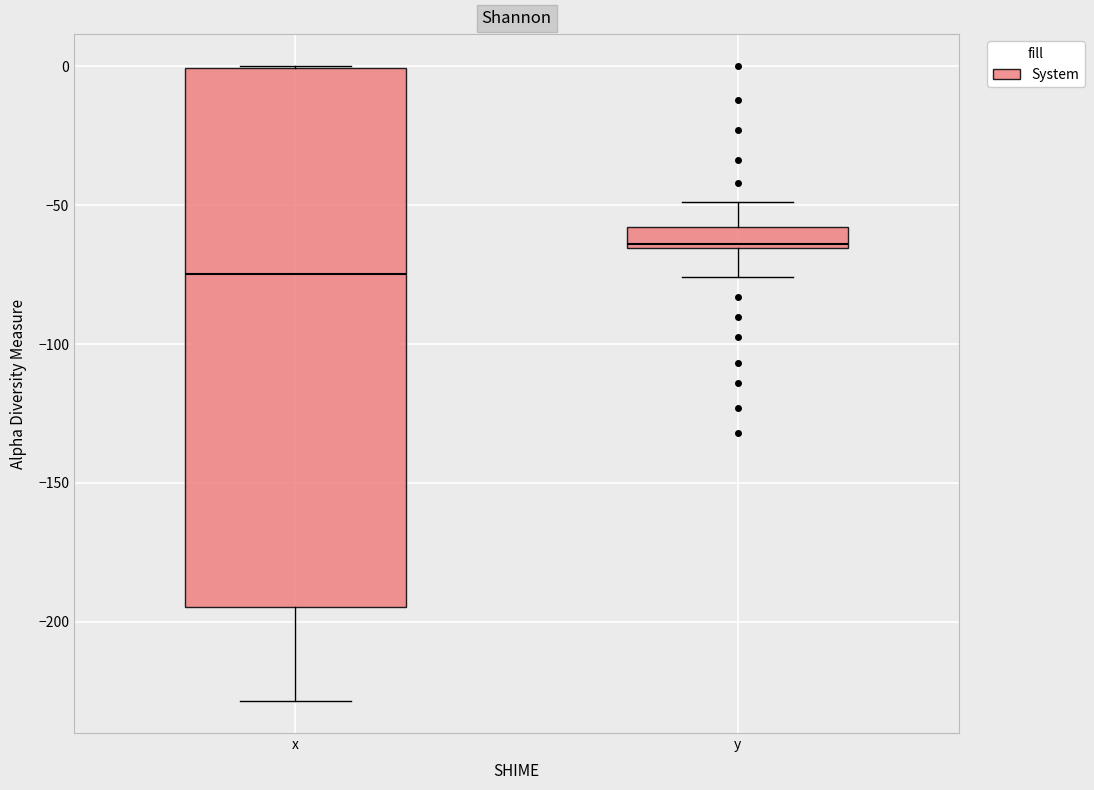

Comparing the boxes themselves (not the whiskers), which one is the tallest?

x